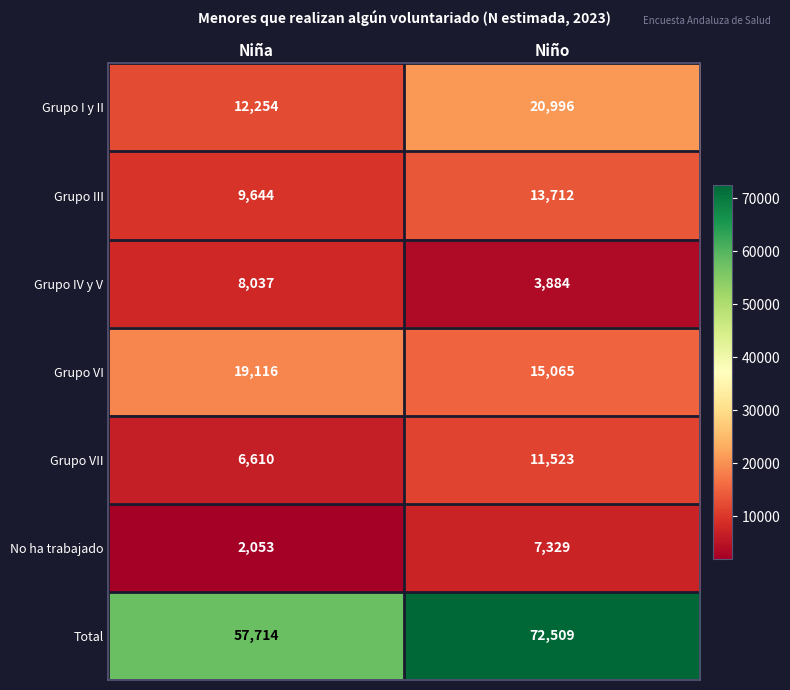

Which category has the lowest value in the Grupo VII series?

Niña